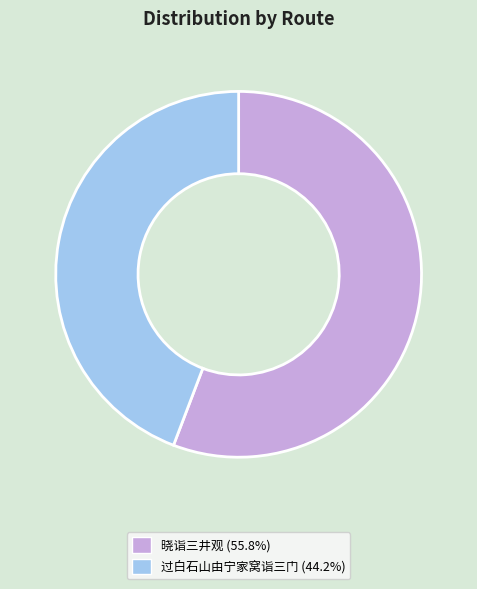

Is there a majority slice in this chart?

Yes